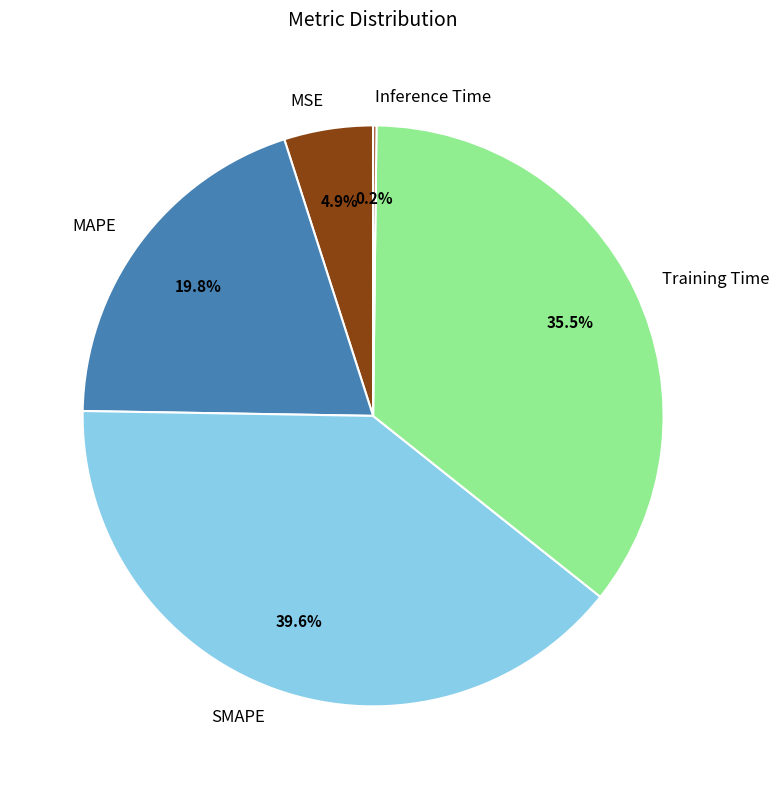

Is there a majority slice in this chart?

No